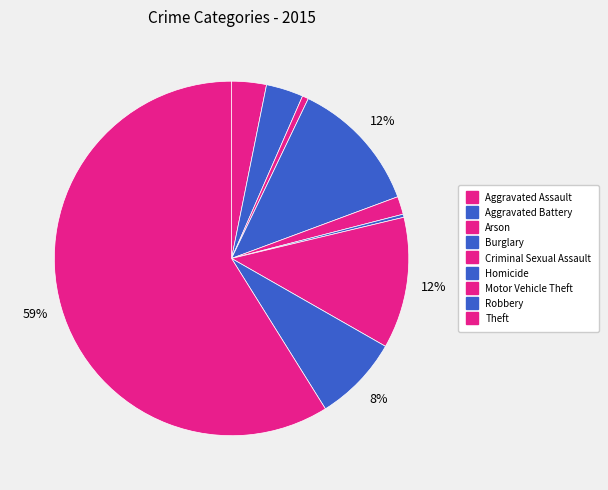

What is the largest slice in the pie chart?

Theft